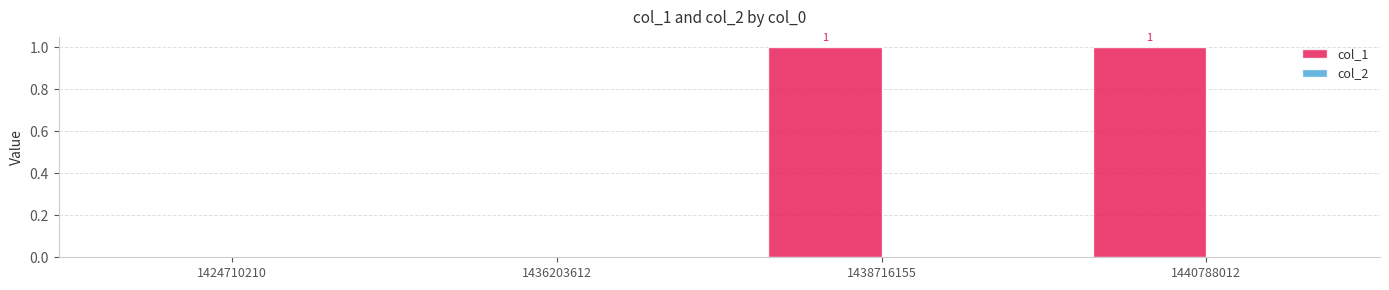

How many values are between 0 and 1?

4